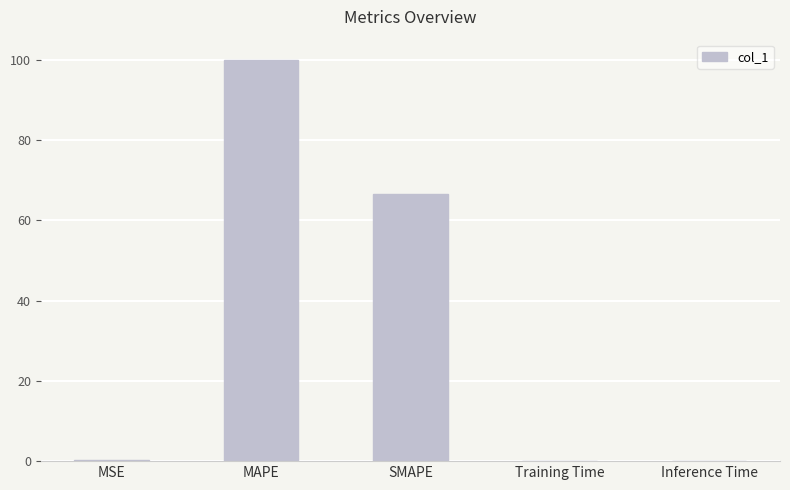

Read the value at MAPE.

100.0